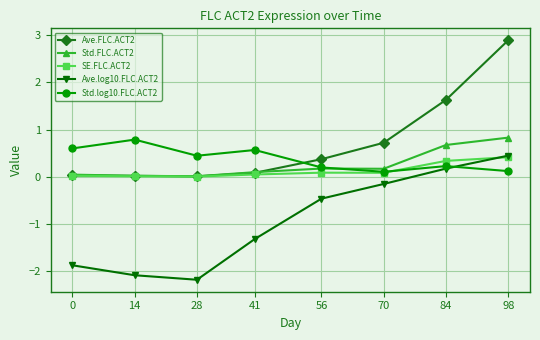

True or false: Ave.log10.FLC.ACT2 and Std.FLC.ACT2 cross at least once.

False